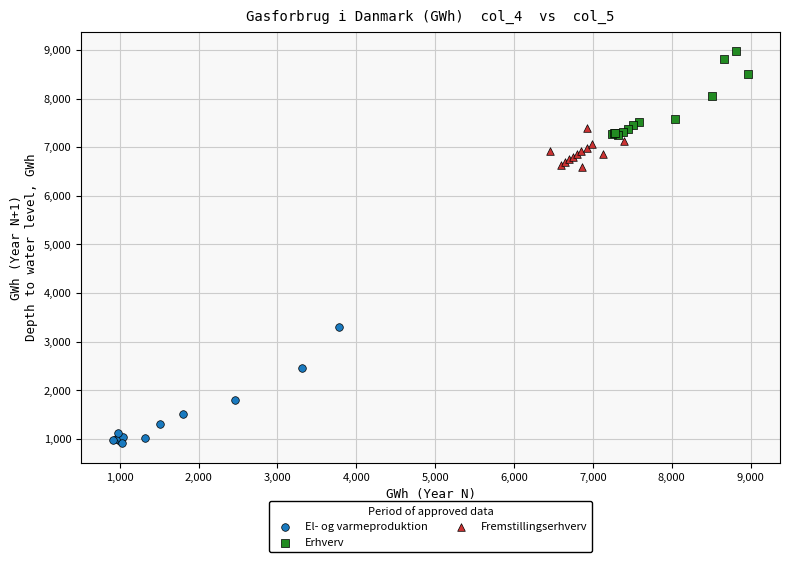

What are all the series names shown in the legend?

El- og varmeproduktion, Erhverv, Fremstillingserhverv